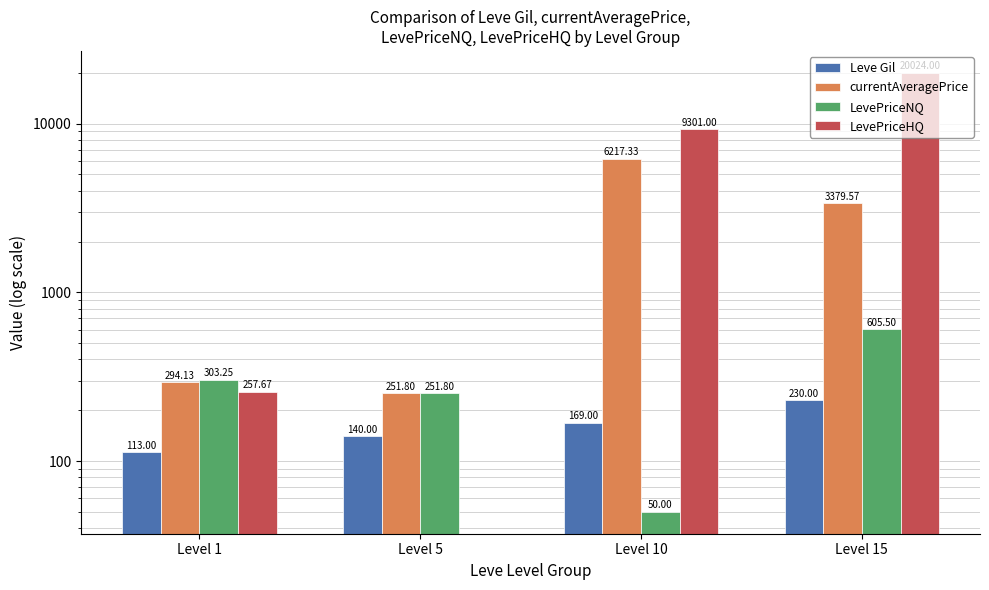

The LevePriceHQ series shows 28327.3 at Level 15. True or false?

False